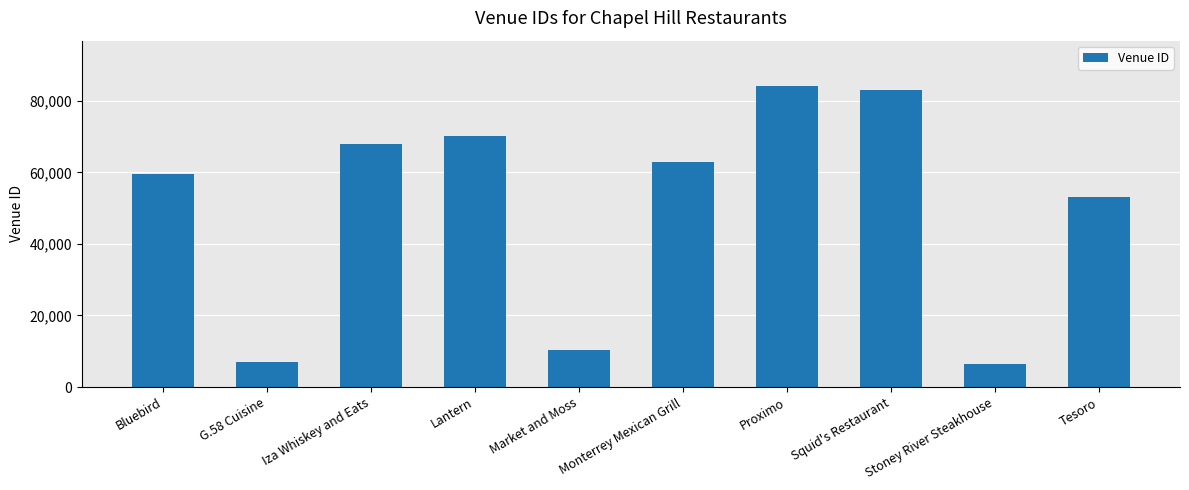

Reading right to left, transcribe all the data shown in this chart.

53233	6402	83054	84161	62747	10402	70164	67779	7018	59620